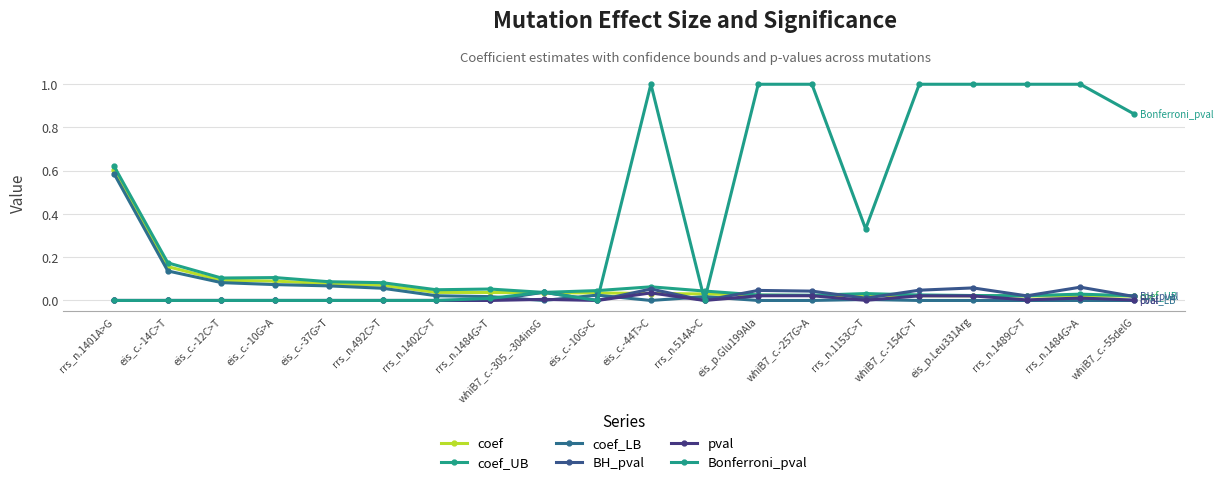

At how many categories does at least one series exceed 0?

20